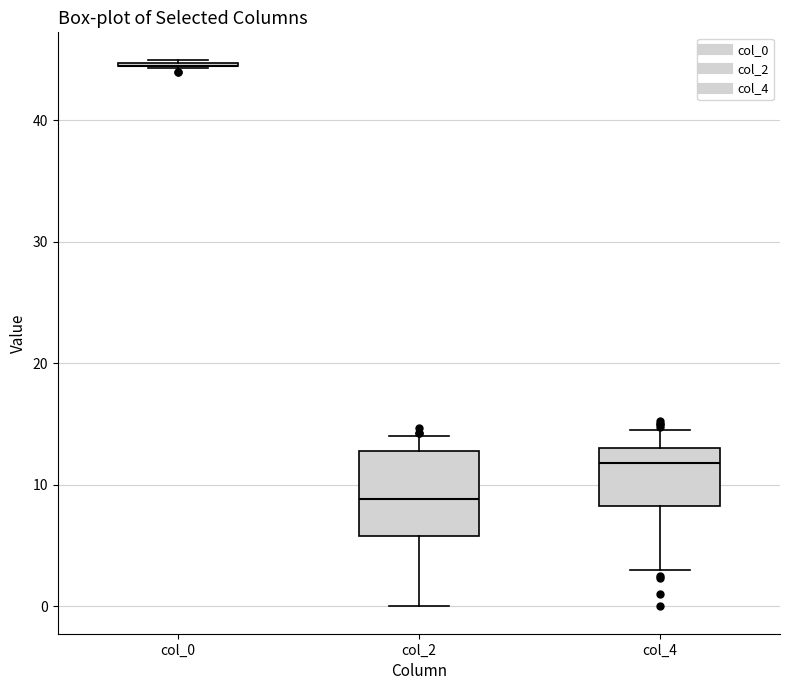

Comparing the boxes themselves (not the whiskers), which one is the tallest?

col_2